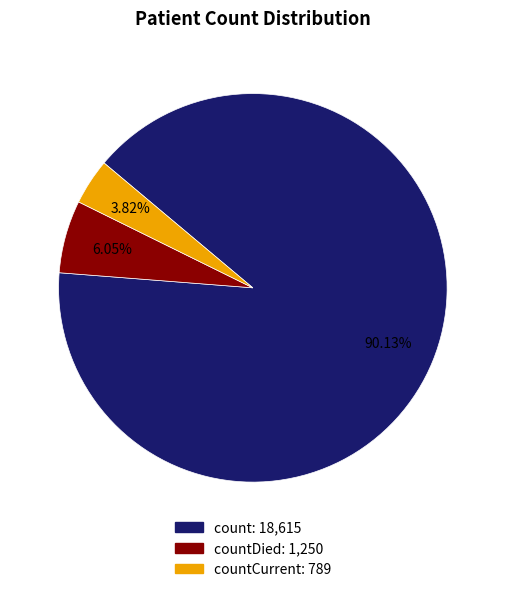

Does any single category account for the majority?

Yes